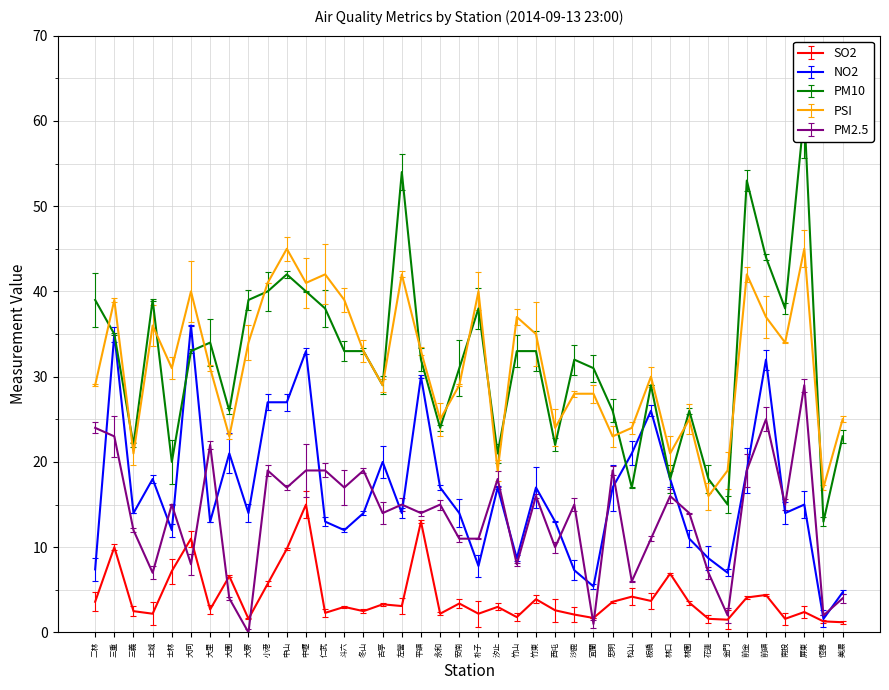

Rank the series by their maximum value, from highest to lowest.

PM10, PSI, NO2, PM2.5, SO2